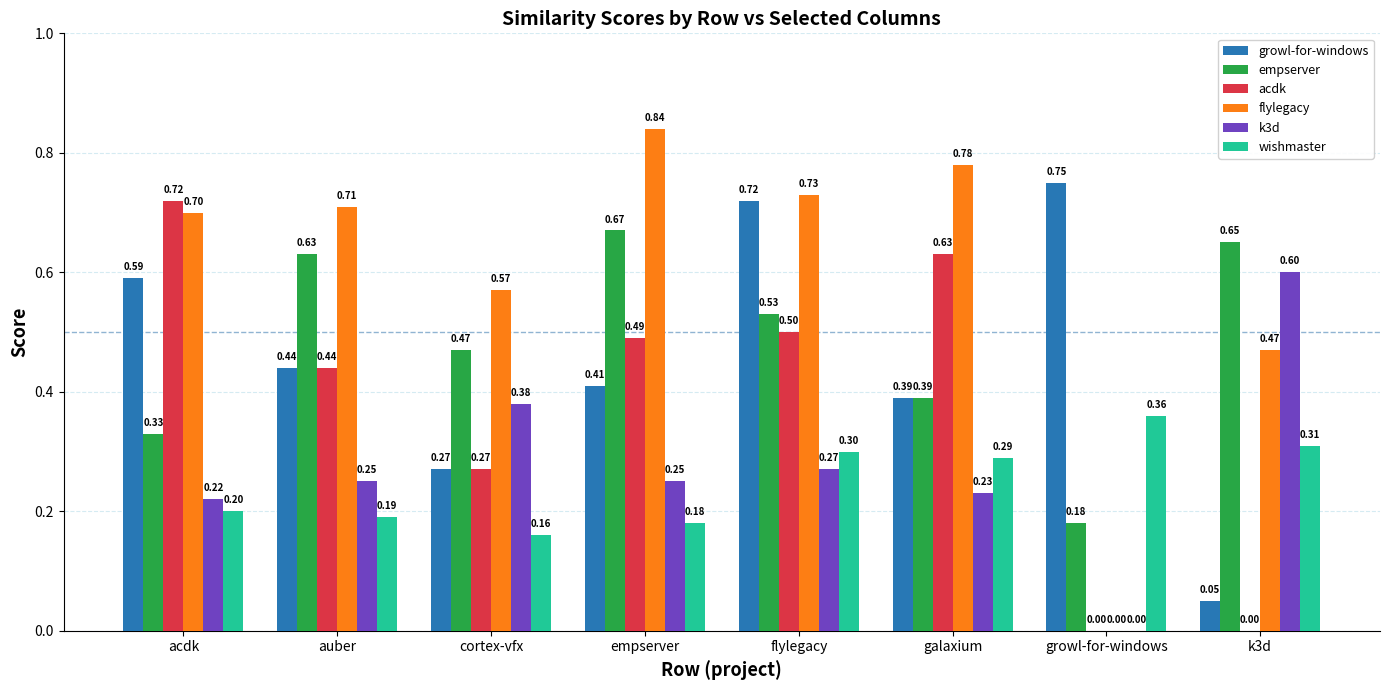

What is the sum of all wishmaster values?

2.0